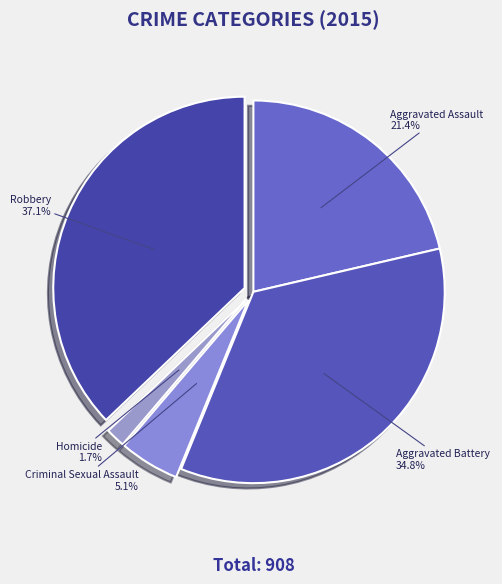

Is there a majority slice in this chart?

No